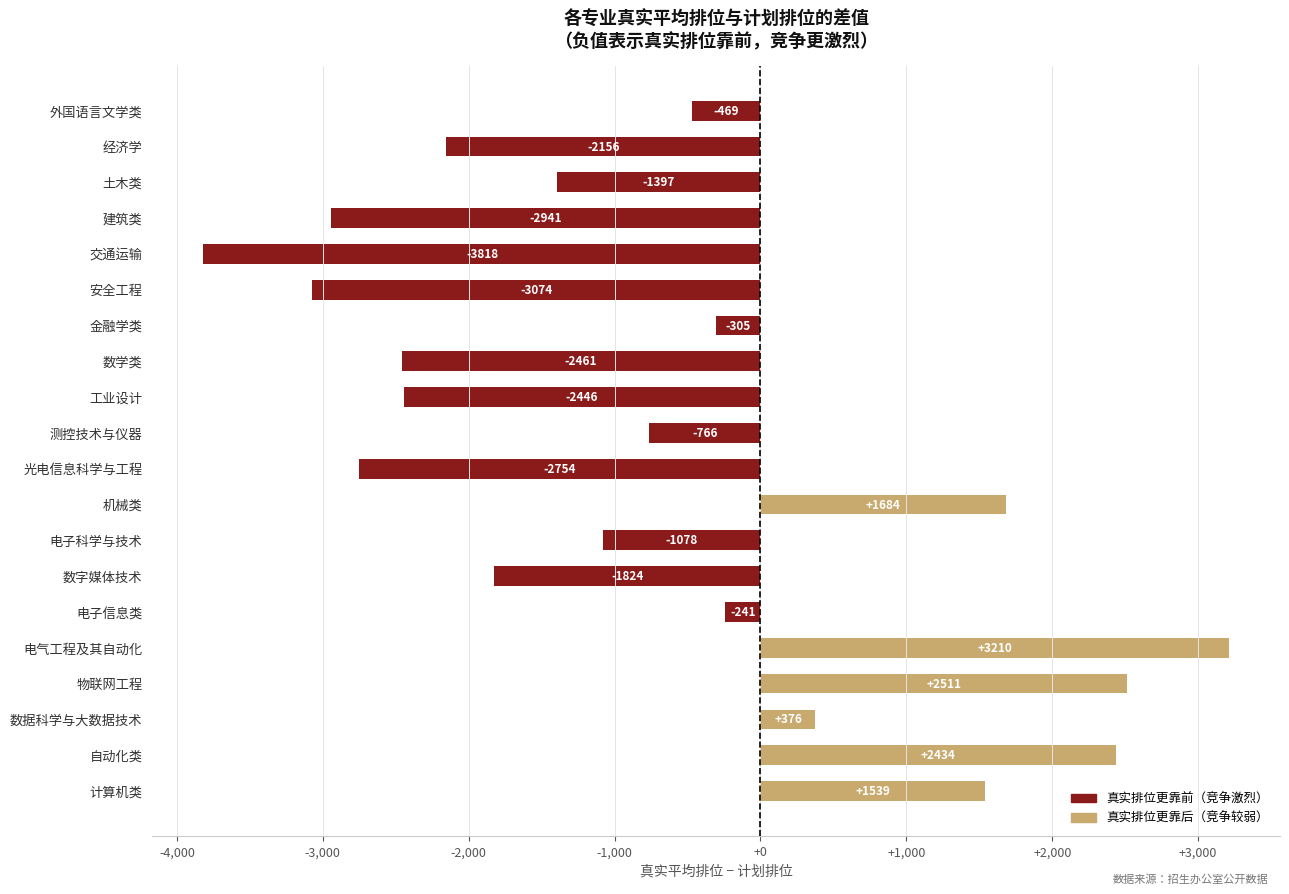

Count the number of data series in this chart.

1